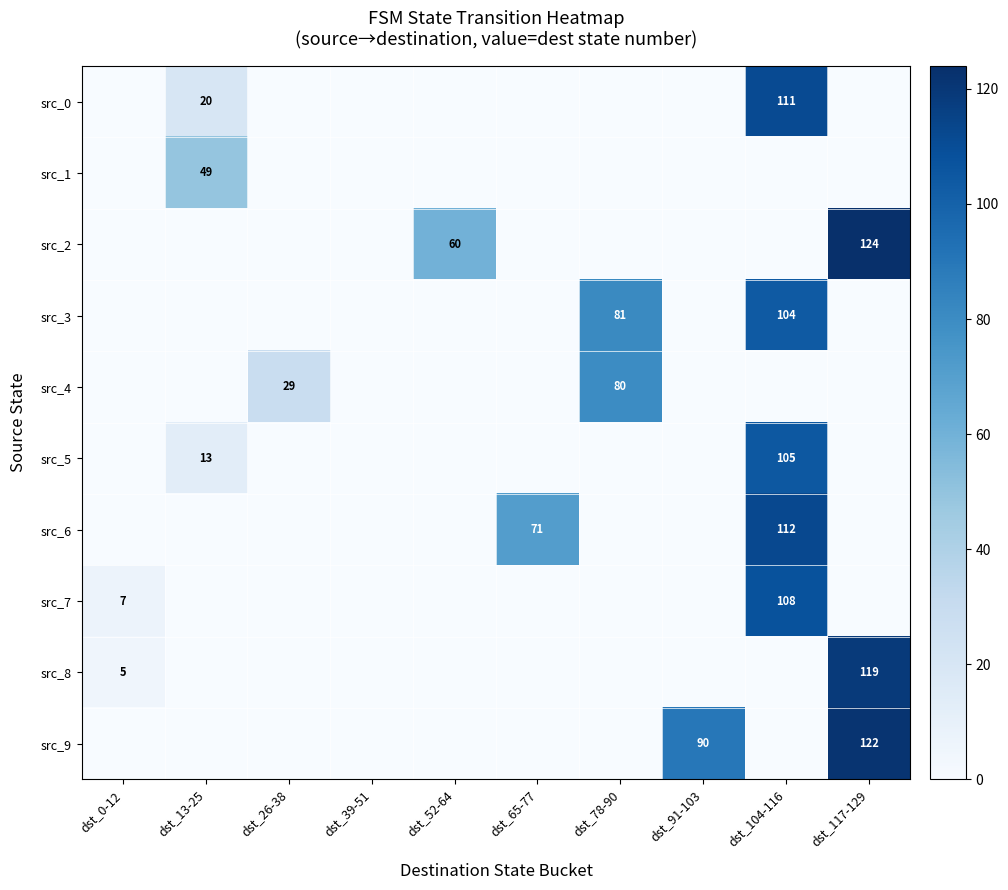

Which series changed the most between dst_26-38 and dst_91-103?

src_9